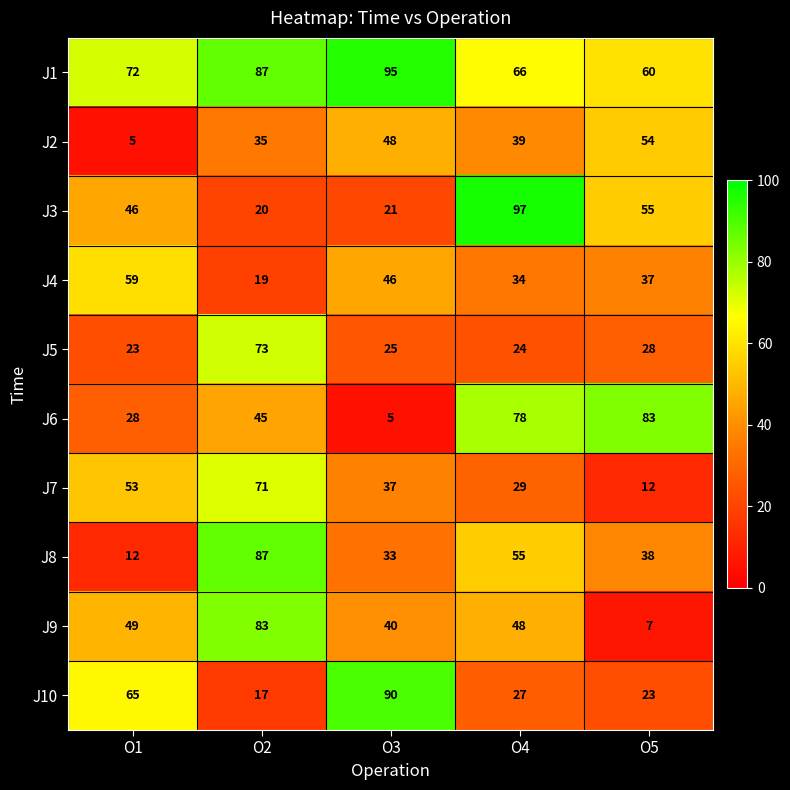

Is it true that J7 equals 22 at O1?

False